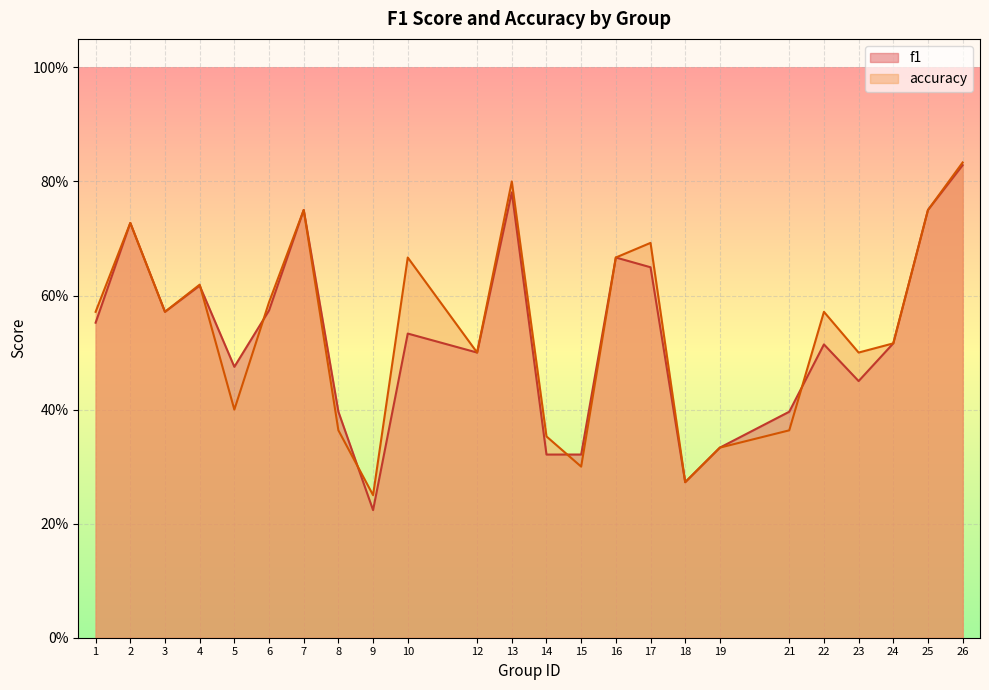

True or false: f1 and accuracy intersect in this chart.

True